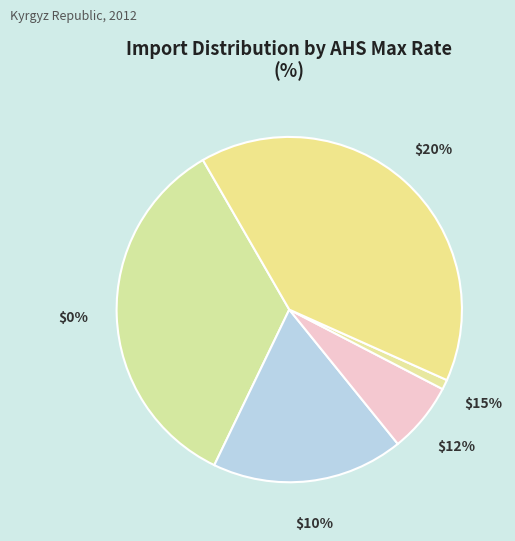

To the nearest percent, what is the average slice percentage?

20%